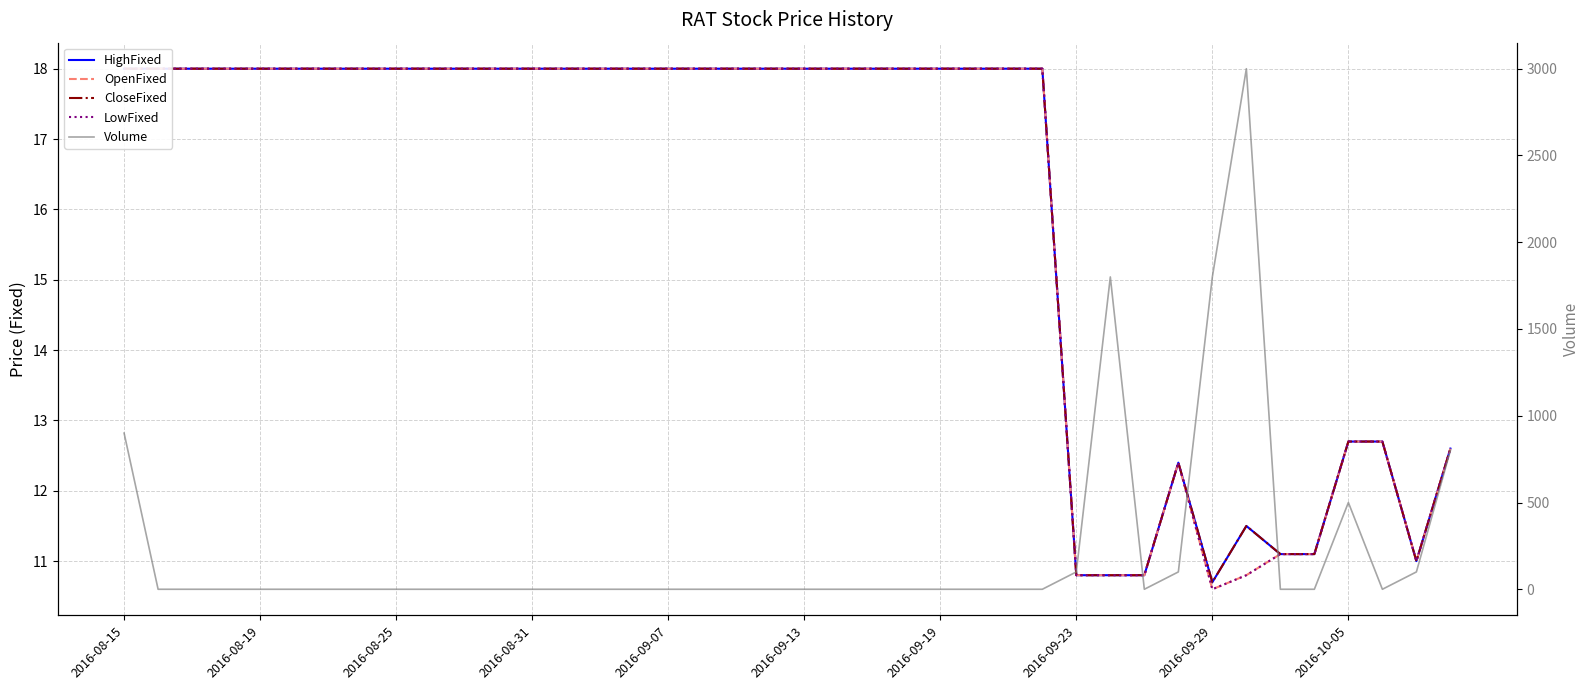

The value of OpenFixed at 2016-08-31 is 18.0. True or false?

True